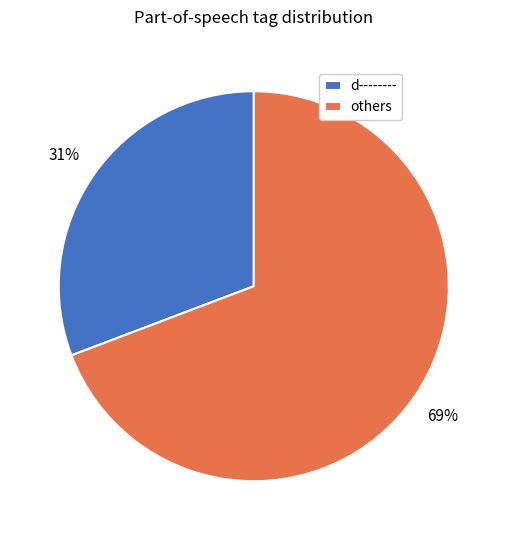

The others slice represents 83% of the pie. True or false?

False